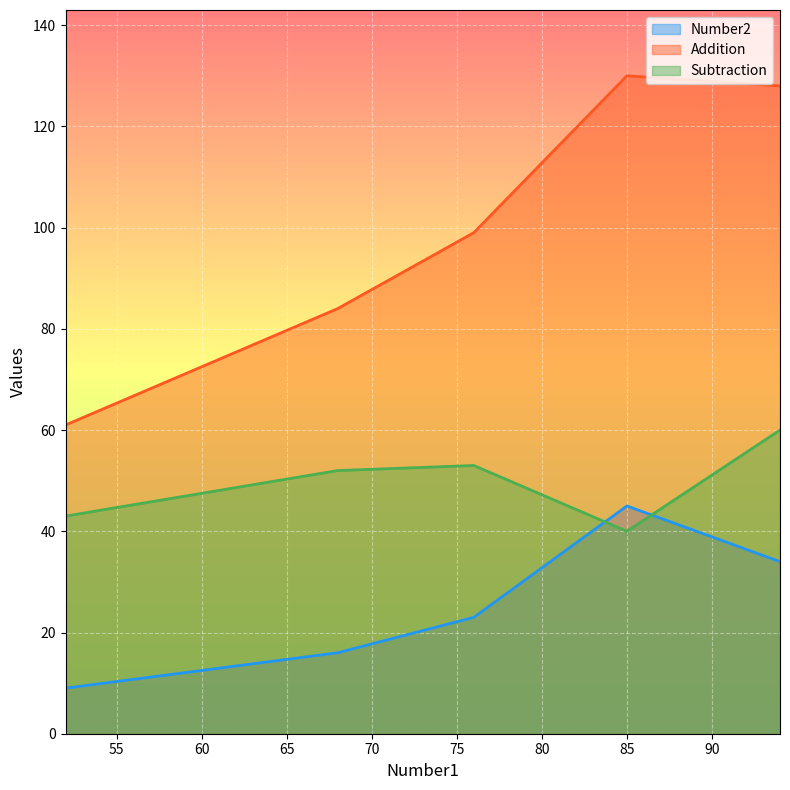

What is the difference between the Number2 values at 85 and 76?

22